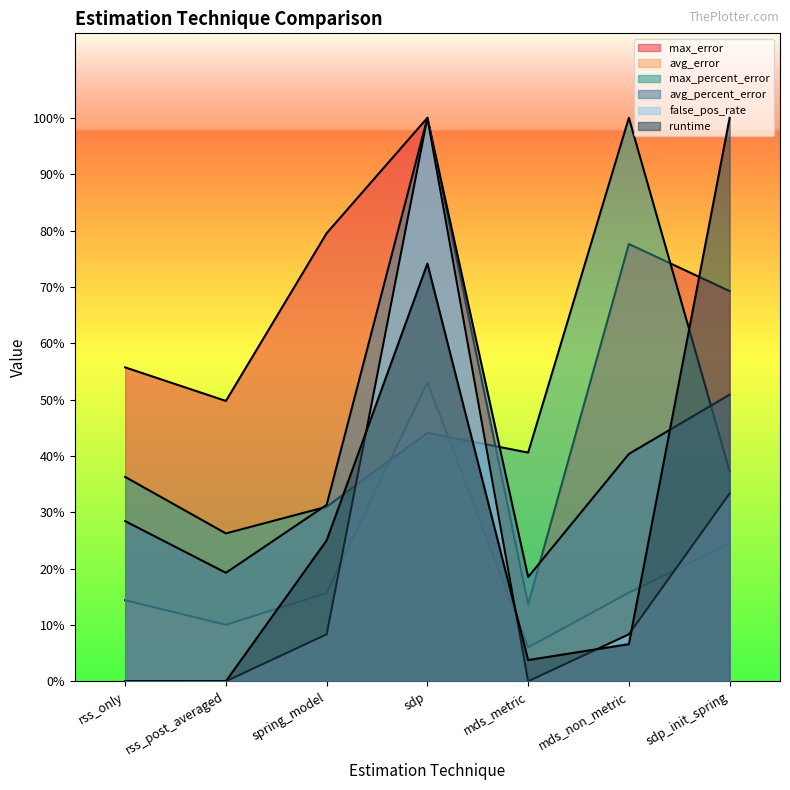

After their last crossing, which series has the higher values: max_error or max_percent_error?

max_error